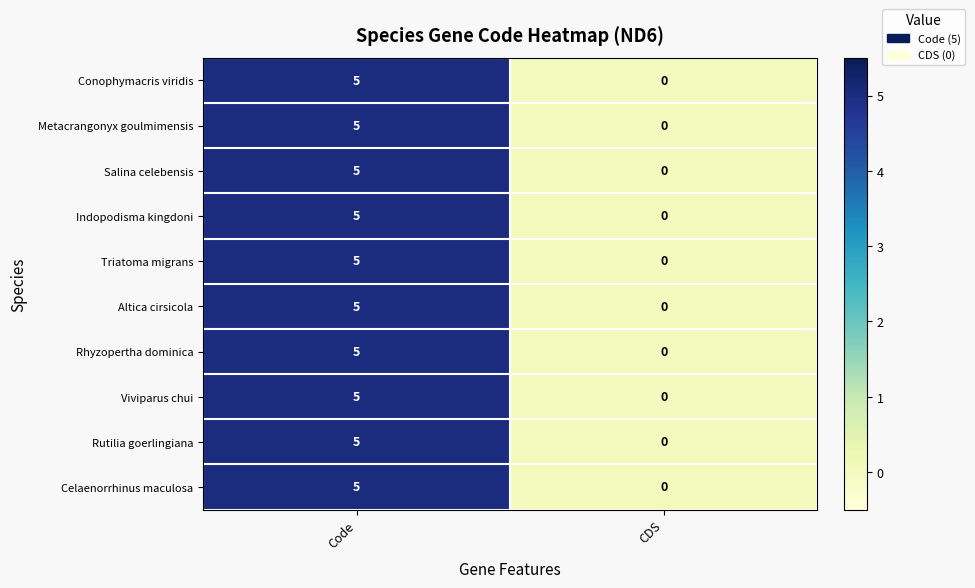

At which category is the sum across all series the highest?

Code